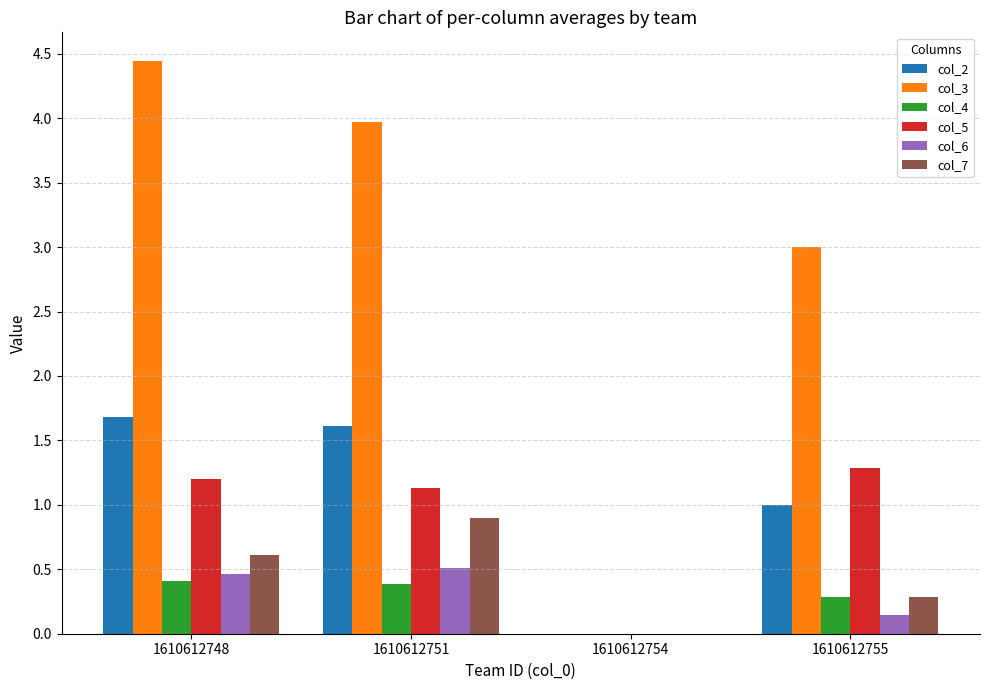

Reading left to right, what are all the values shown in this chart?

col_2: 1.7	1.6	0.0	1.0
col_3: 4.4	4.0	0.0	3.0
col_4: 0.4	0.4	0.0	0.3
col_5: 1.2	1.1	0.0	1.3
col_6: 0.5	0.5	0.0	0.1
col_7: 0.6	0.9	0.0	0.3